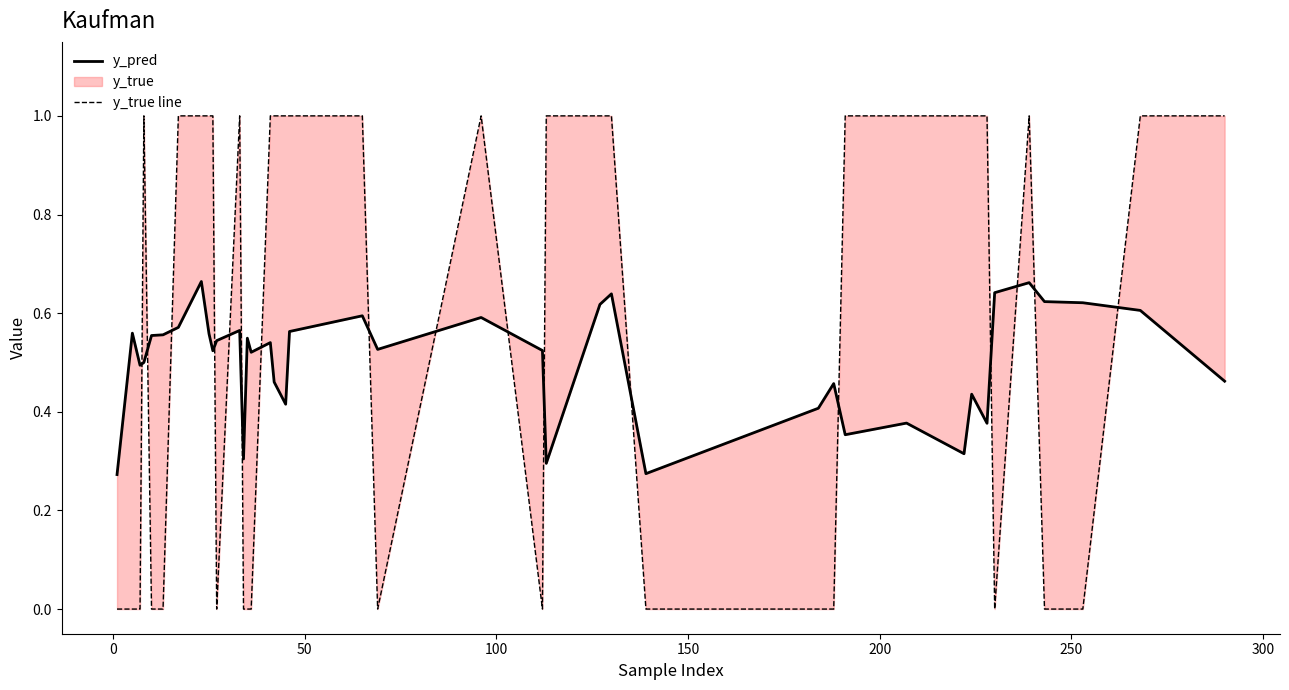

In y_true line, how many points are lower than both neighbors (excluding endpoints)?

4